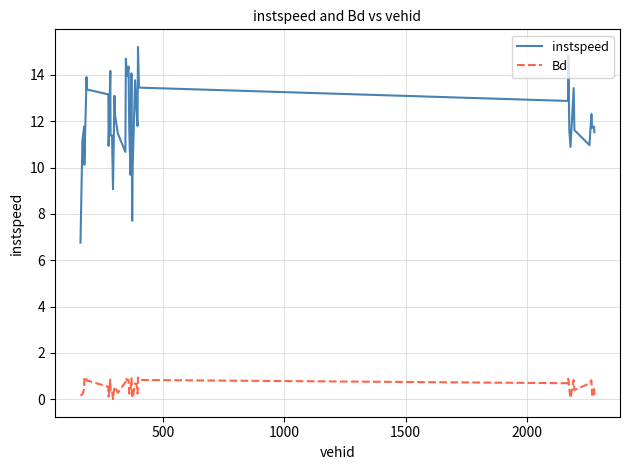

True or false: instspeed and Bd cross at least once.

False